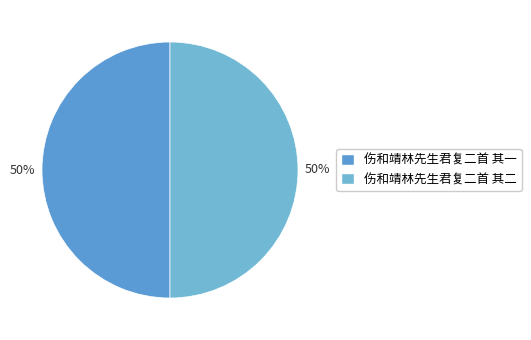

Is it true that 伤和靖林先生君复二首 其二 is 50% of the pie?

True